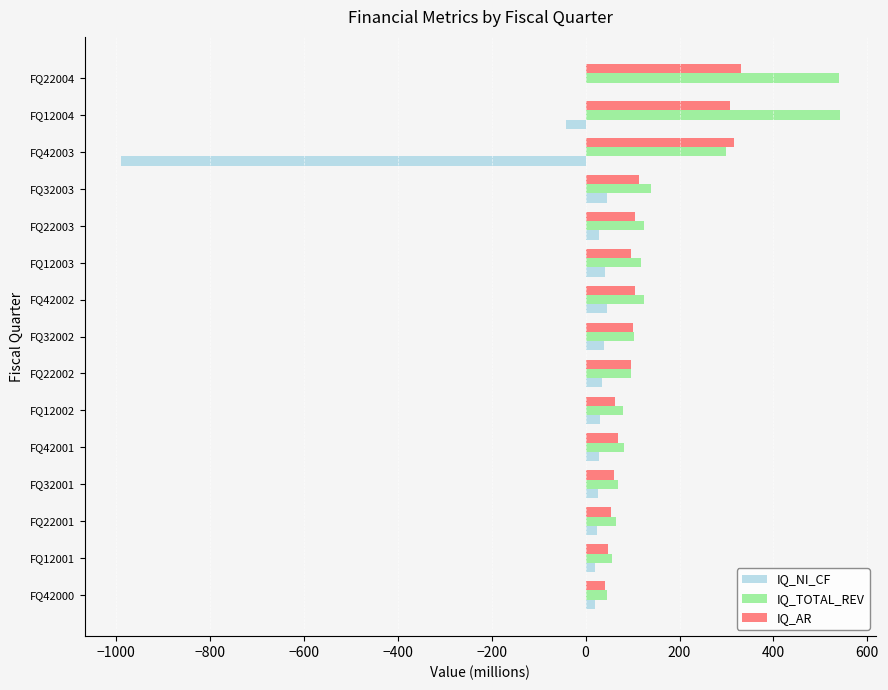

Which series has the largest total across all categories?

IQ_TOTAL_REV